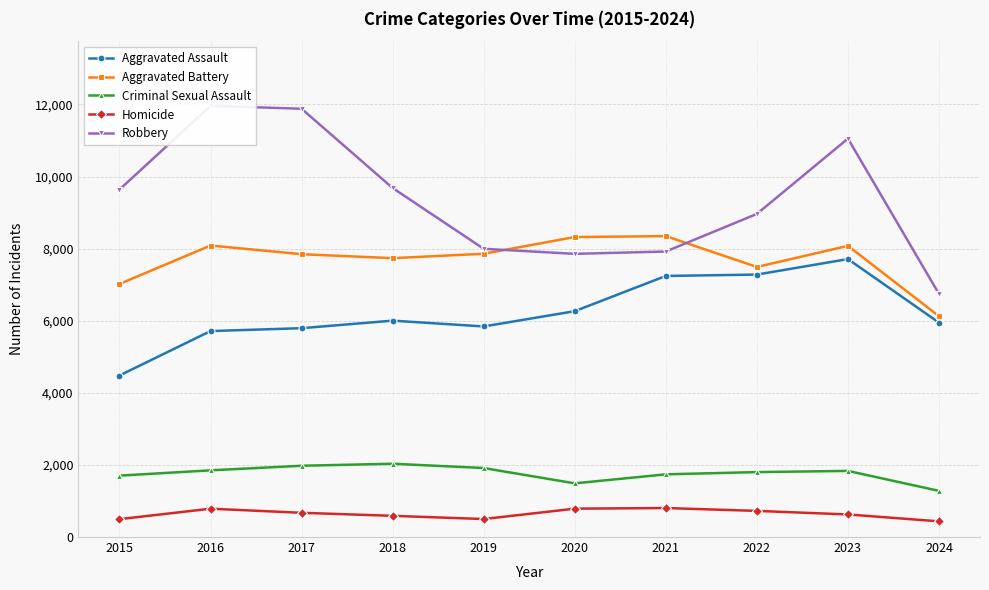

Which has a higher value, 2019 or 2015?

2019